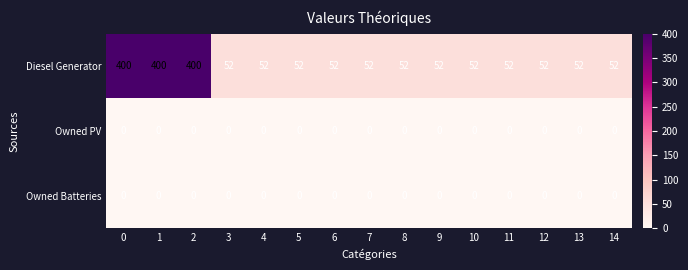

What is the total value across all series at 10?

52